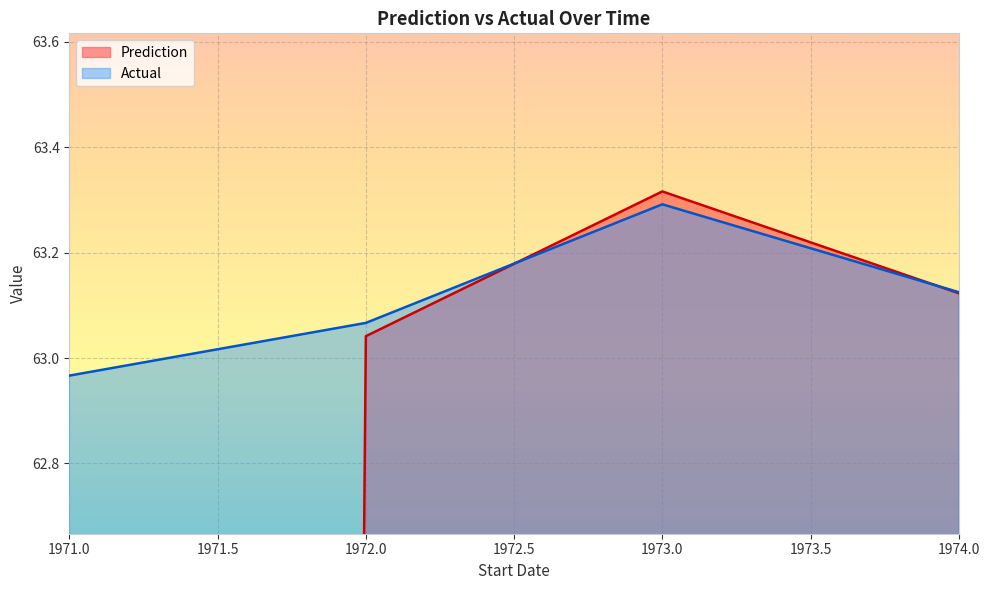

At which label is Actual closest to 63?

1971.0